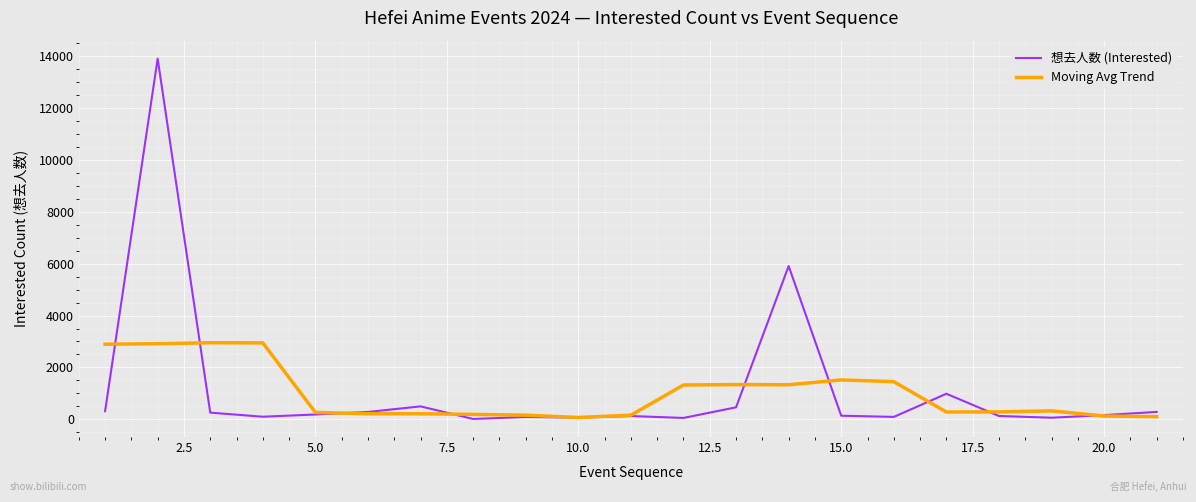

Rank the series by their maximum value, from highest to lowest.

想去人数 (Interested), Moving Avg Trend